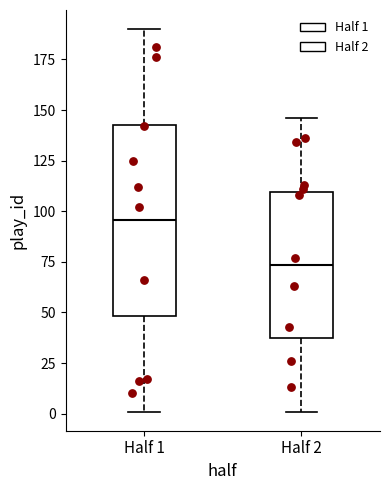

Reading left to right, transcribe this box plot: for each box, give where its median line is, the range the box spans, and where its two whiskers end, as read against the y-axis. The values are not printed on the chart, so give them approximately, as read against the axis.

Half 1: median 95, box 50 to 145, whiskers 0 to 190
Half 2: median 75, box 35 to 110, whiskers 0 to 145